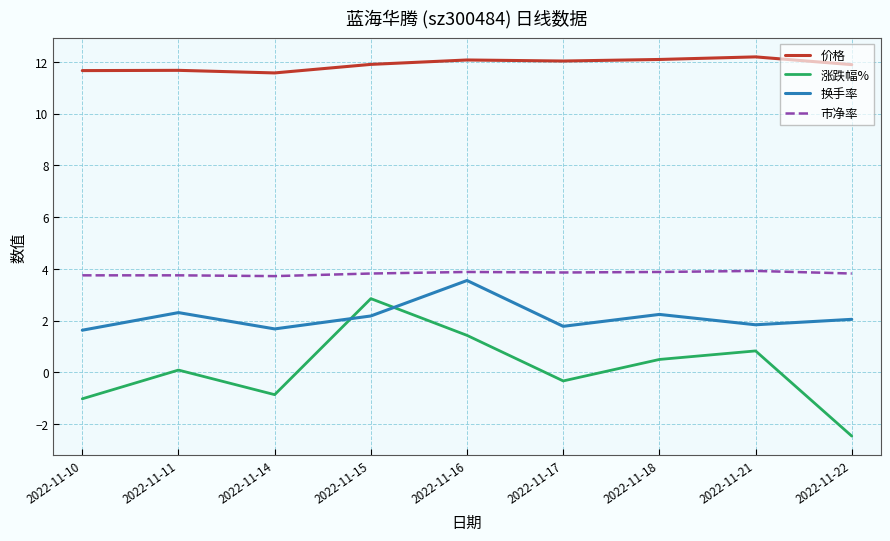

What is the spread (max minus min) of values at 2022-11-17?

12.4